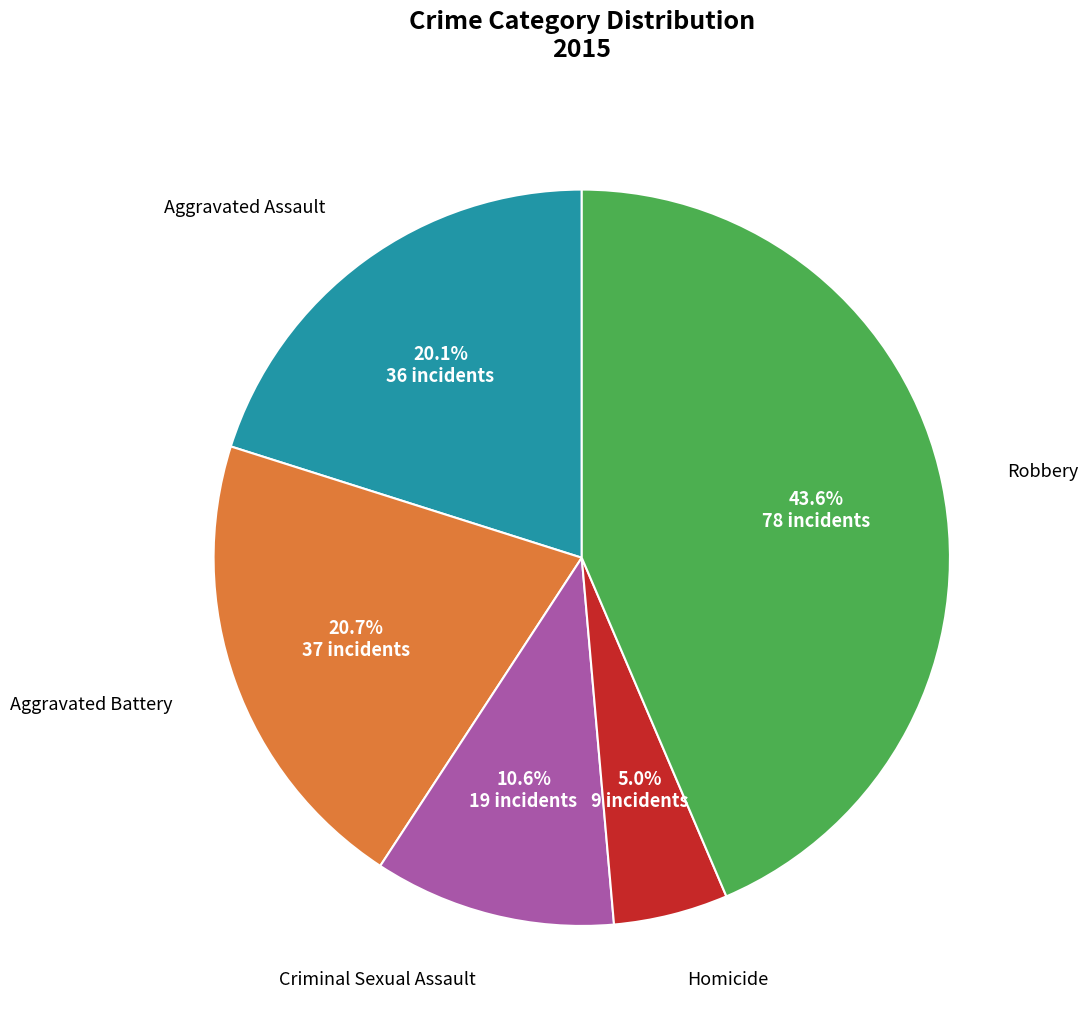

To the nearest percent, what percentage of the pie is Criminal Sexual Assault?

11%